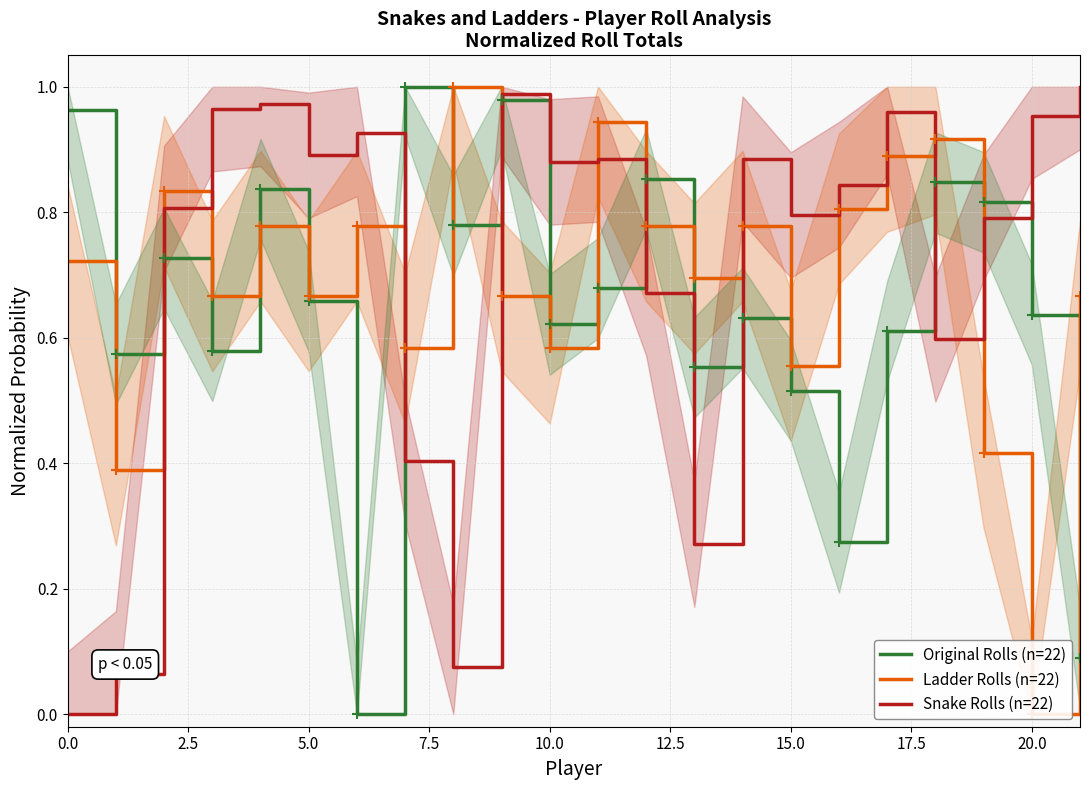

The Ladder Rolls (n=22) series shows 1.4 at 17. True or false?

False